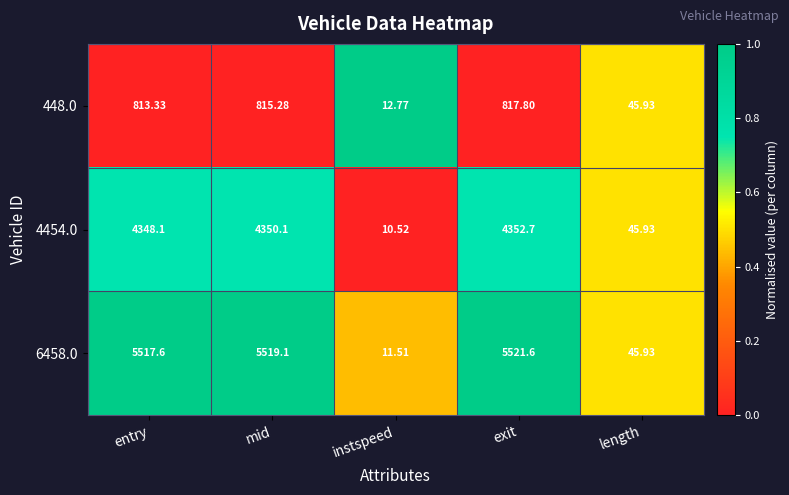

List the series in order of their overall mean, highest first.

6458.0, 4454.0, 448.0